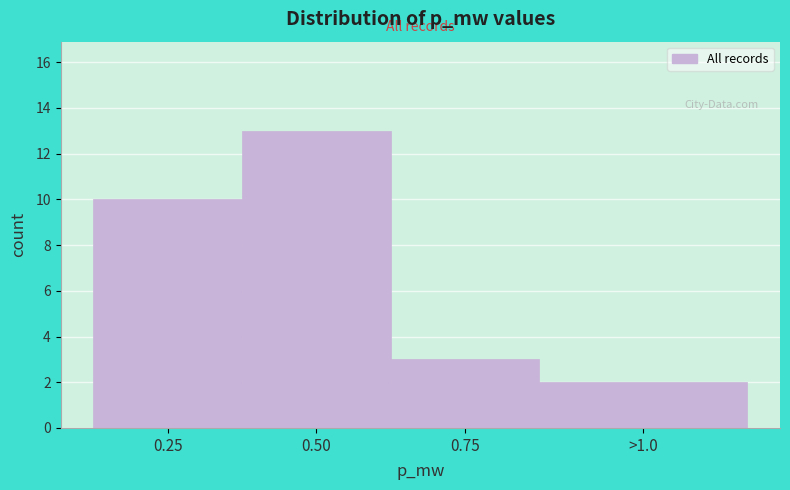

Reading left to right, extract all data points from this chart.

0.25=10	0.50=13	0.75=3	>1.0=2